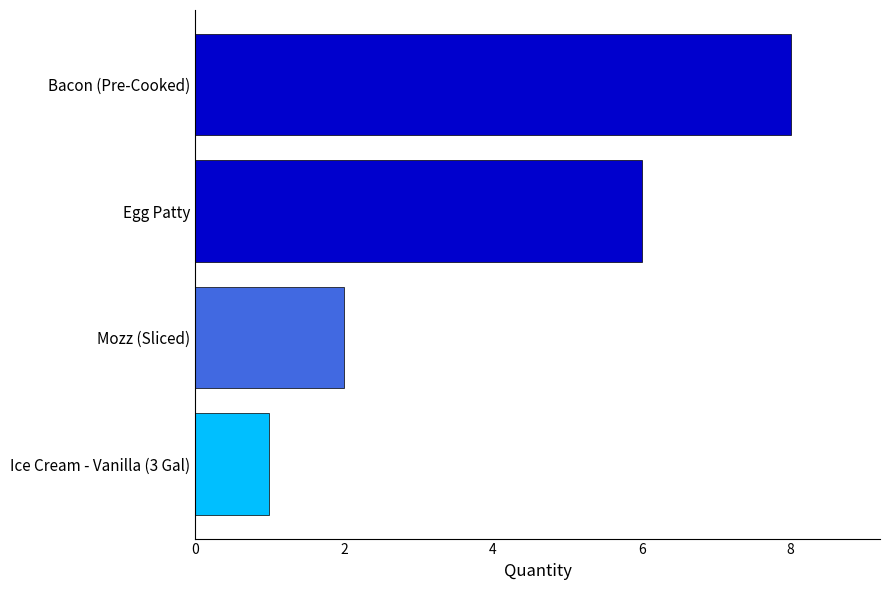

List the labels in order of value, largest first.

Bacon (Pre-Cooked), Egg Patty, Mozz (Sliced), Ice Cream - Vanilla (3 Gal)